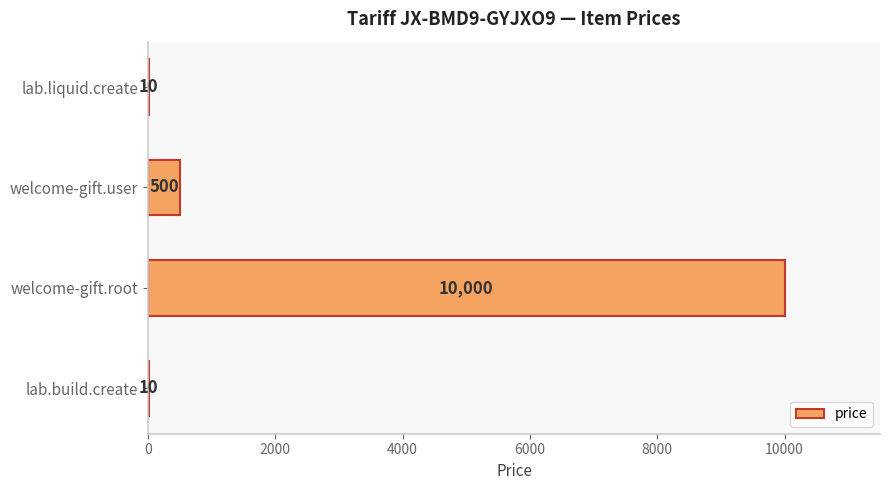

The value at welcome-gift.root is 10000. True or false?

True